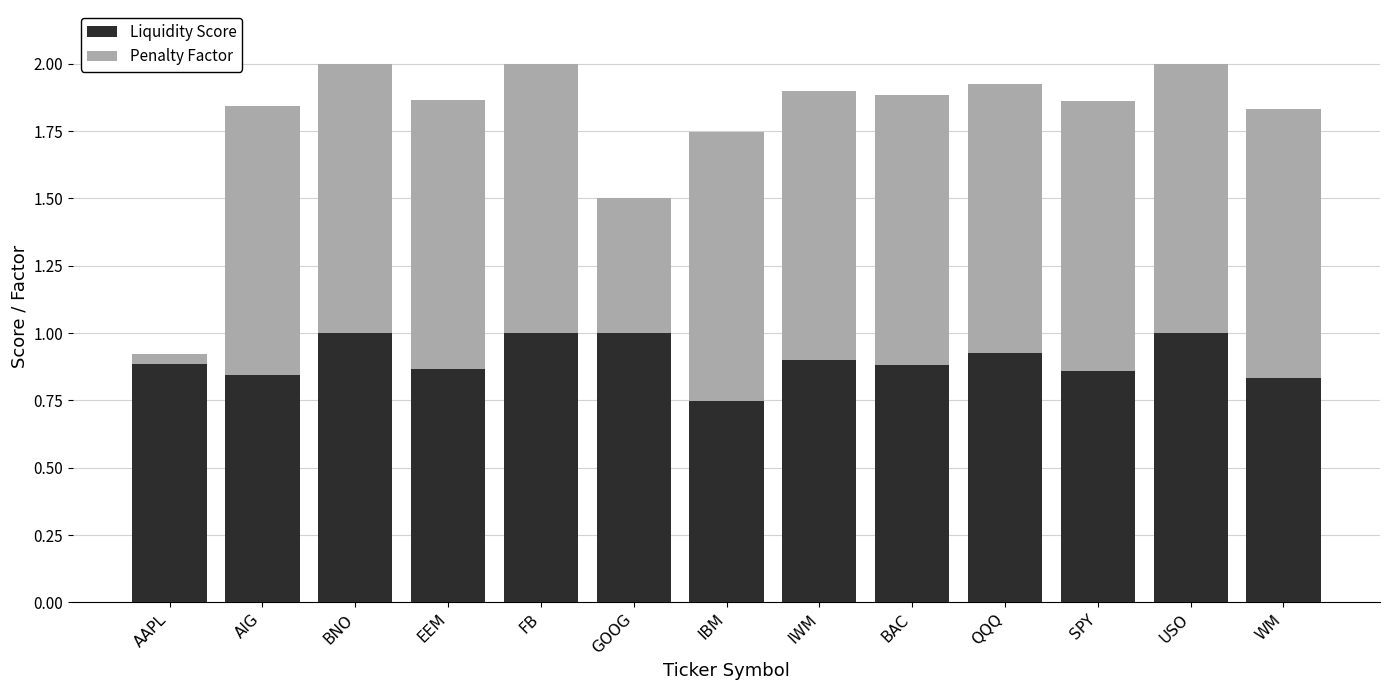

What is the difference between the maximum and minimum values in the Liquidity Score series?

0.3